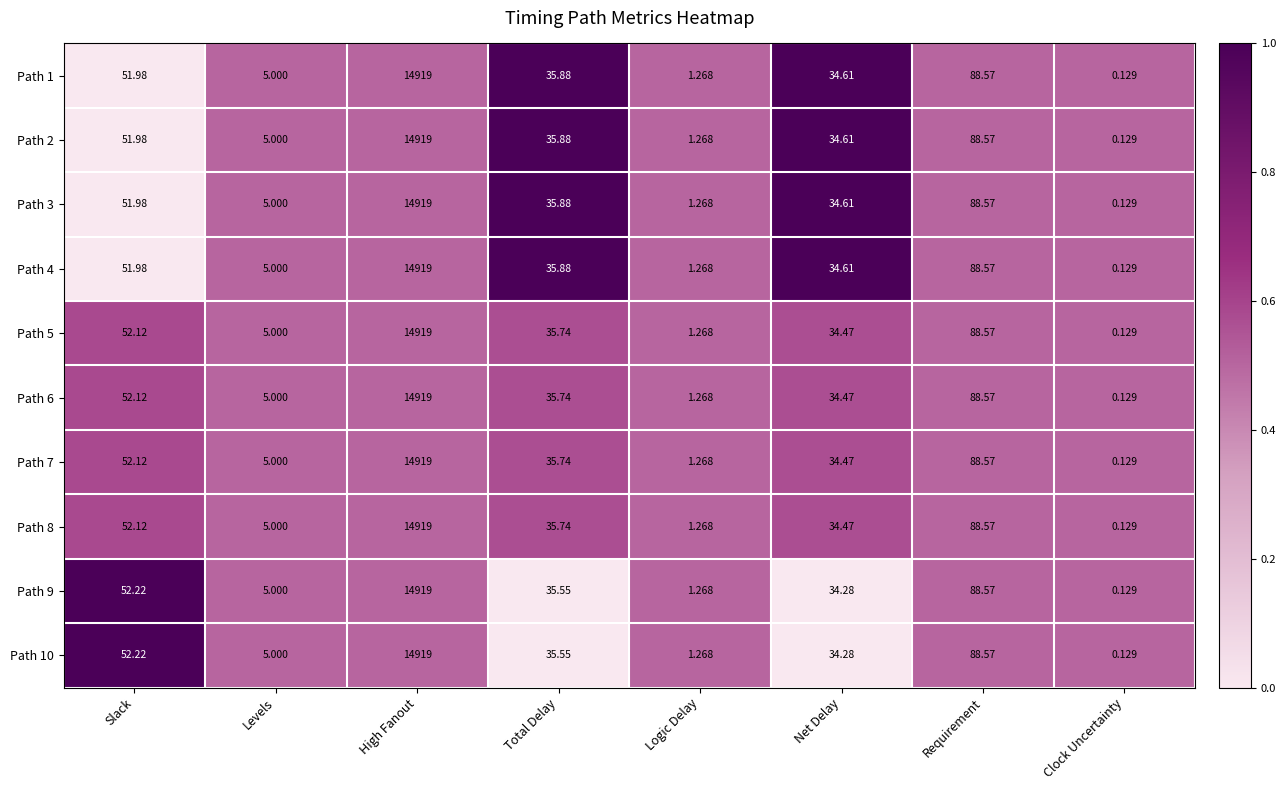

Which category has the highest value in the Path 1 series?

High Fanout